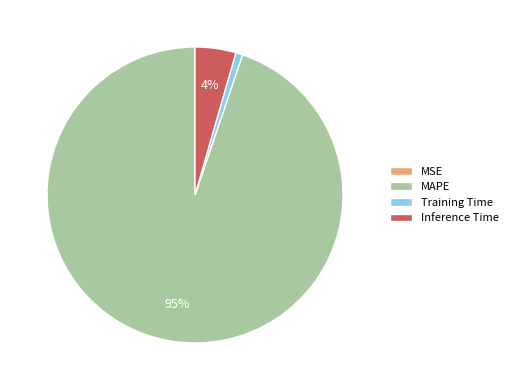

Which slice represents more than half of the pie?

MAPE